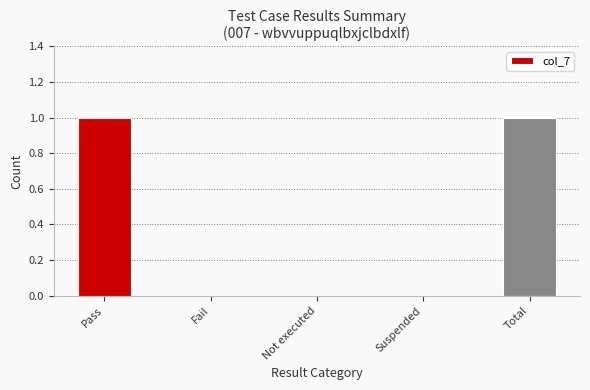

True or false: the data shows 0 at Pass.

False